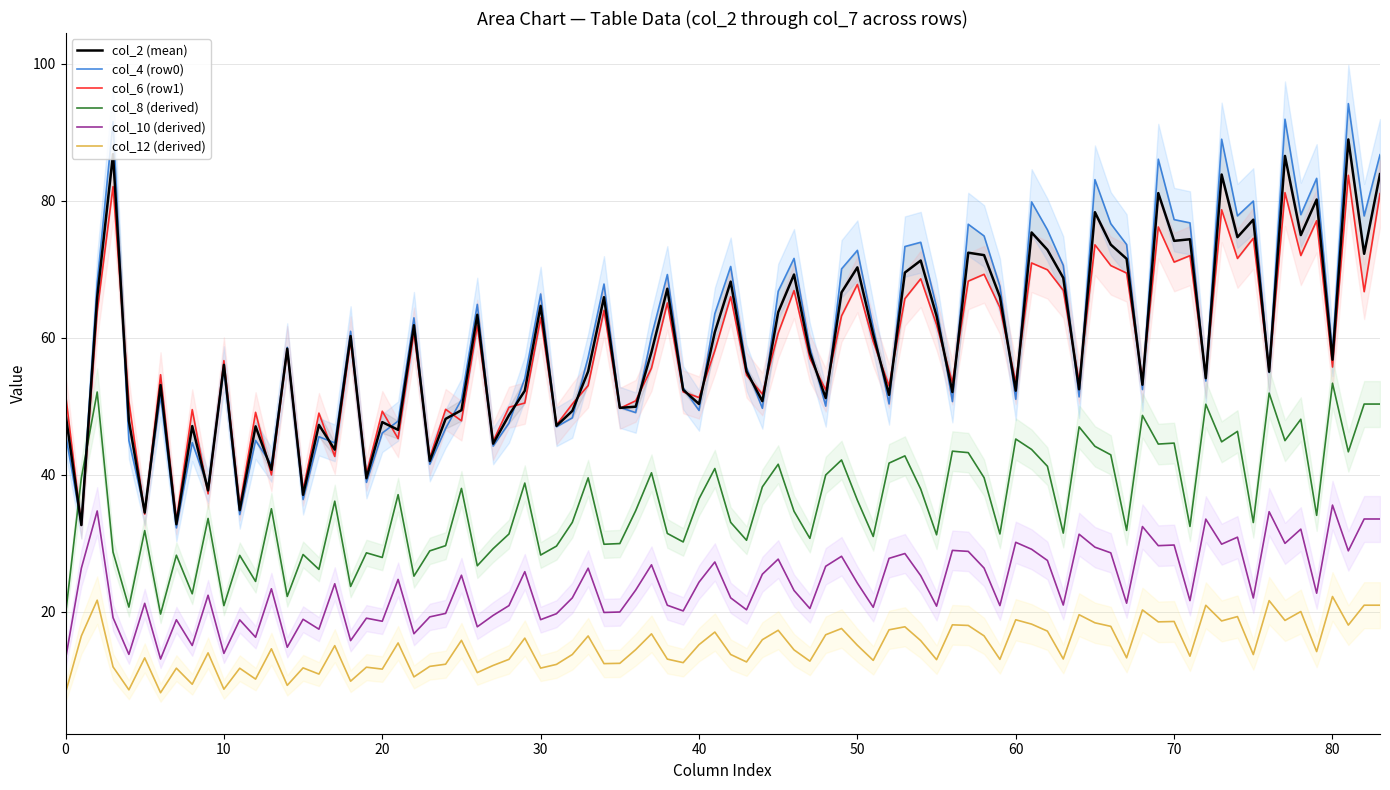

True or false: col_7 has more than 1 points higher than both neighbors.

False